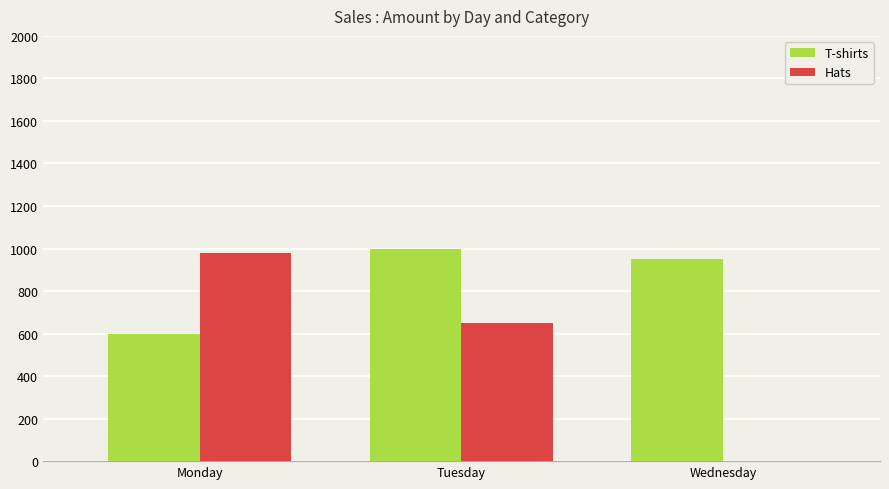

Read the Hats value at Tuesday, to the nearest 50.

650